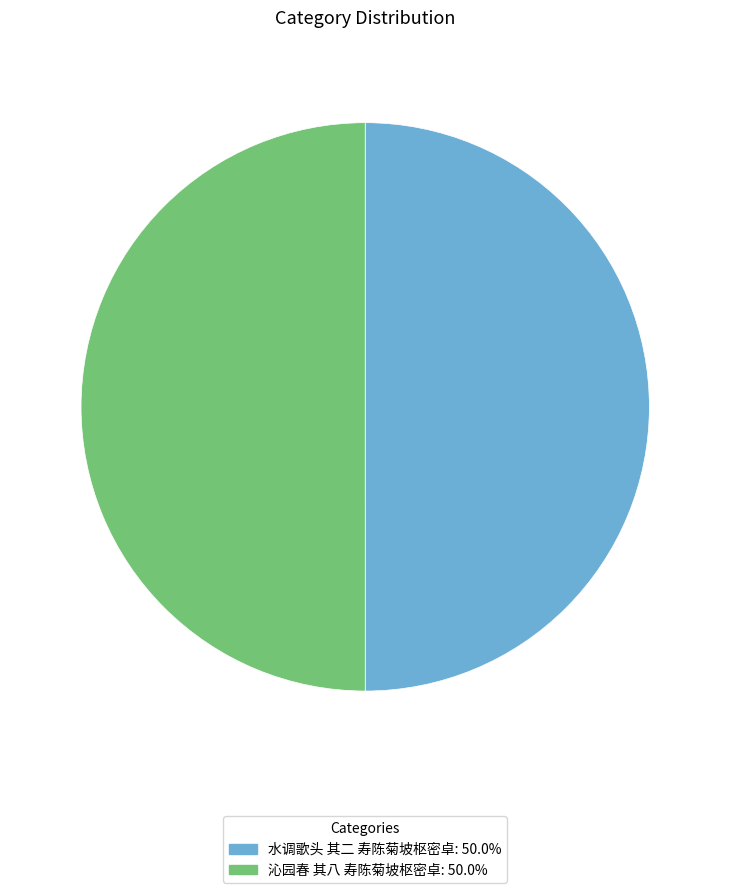

What is the ratio of the value at 沁园春 其八 寿陈菊坡枢密卓 to the value at 水调歌头 其二 寿陈菊坡枢密卓?

1.0